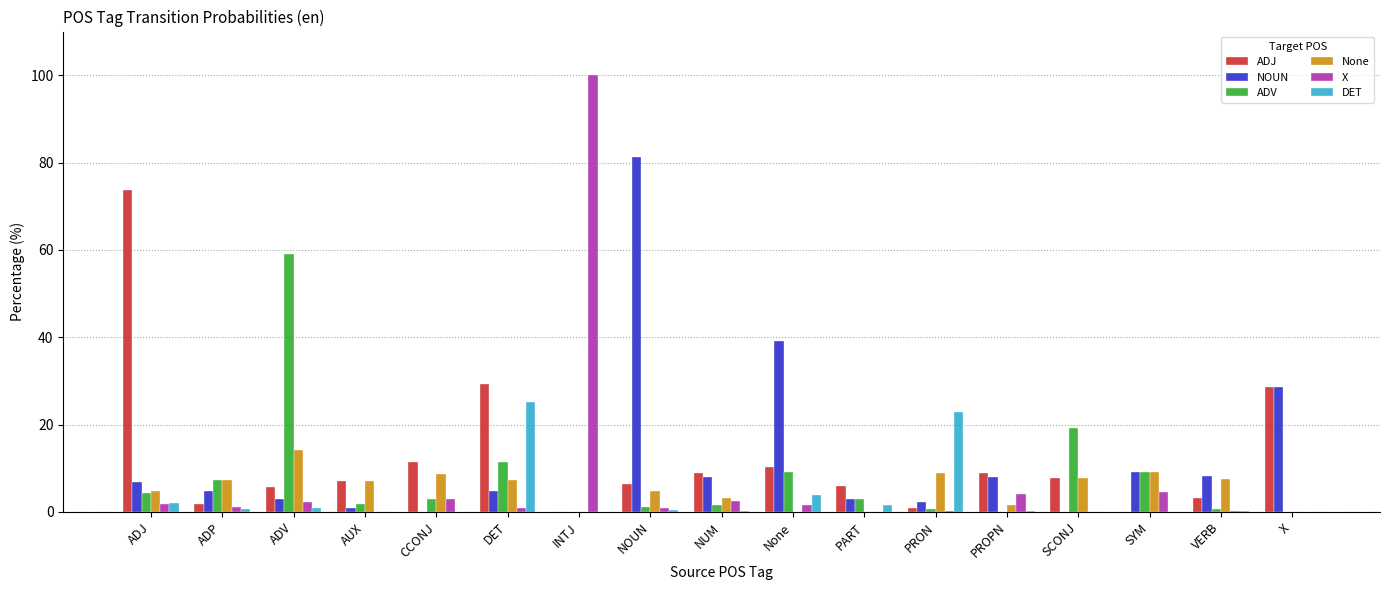

What is the sum of all NOUN values?

207.8